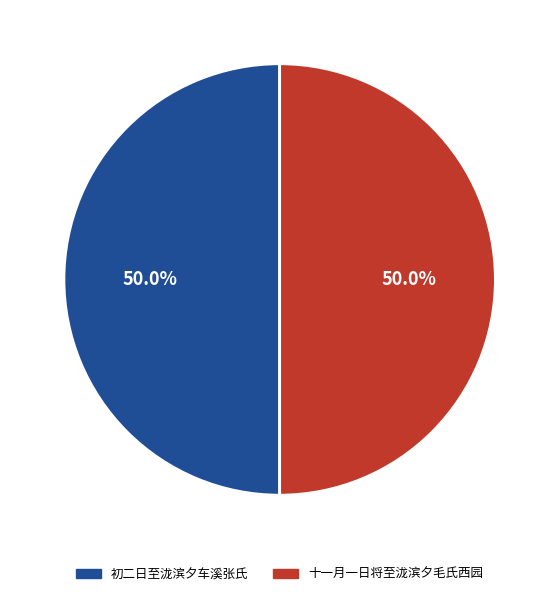

Approximately how many times larger is the value at 十一月一日将至泷滨夕毛氏西园 compared to 初二日至泷滨夕车溪张氏?

1.0